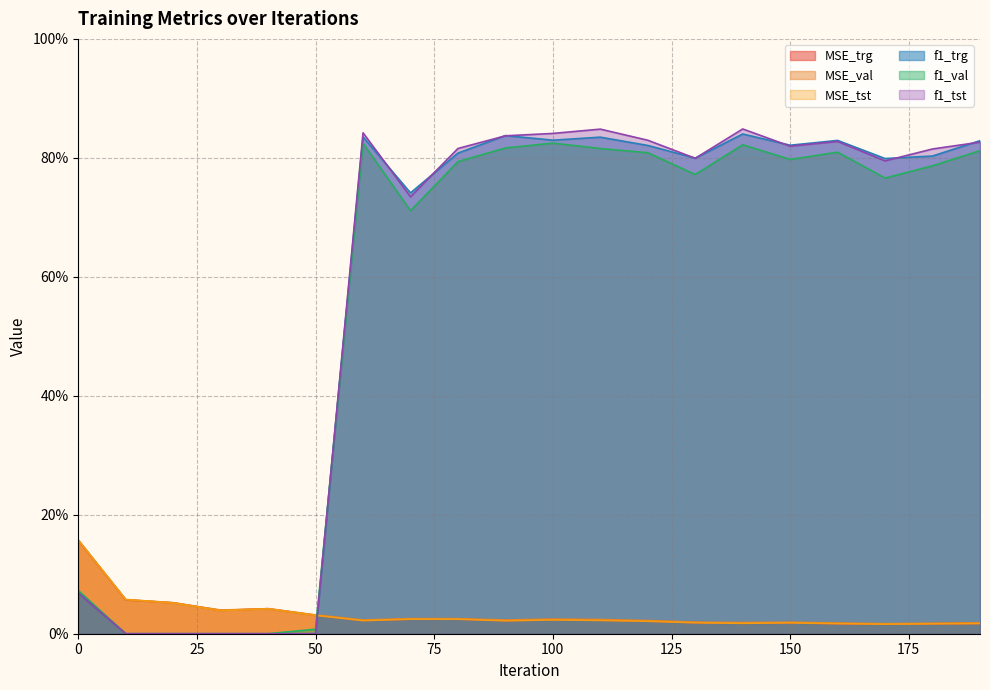

How many interior local peaks does the MSE_trg series have?

4